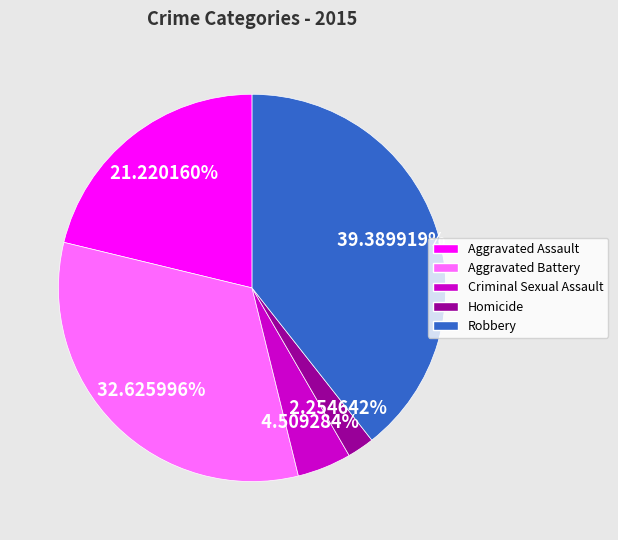

Which has a higher value, Homicide or Robbery?

Robbery